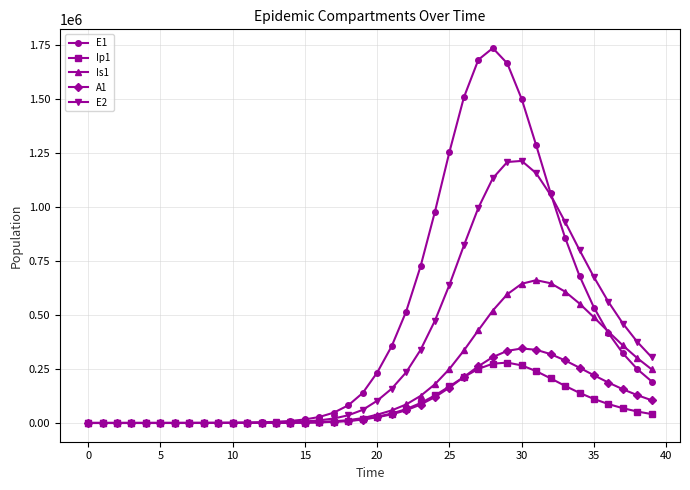

What is the highest value of the Is1 series?

661120.4